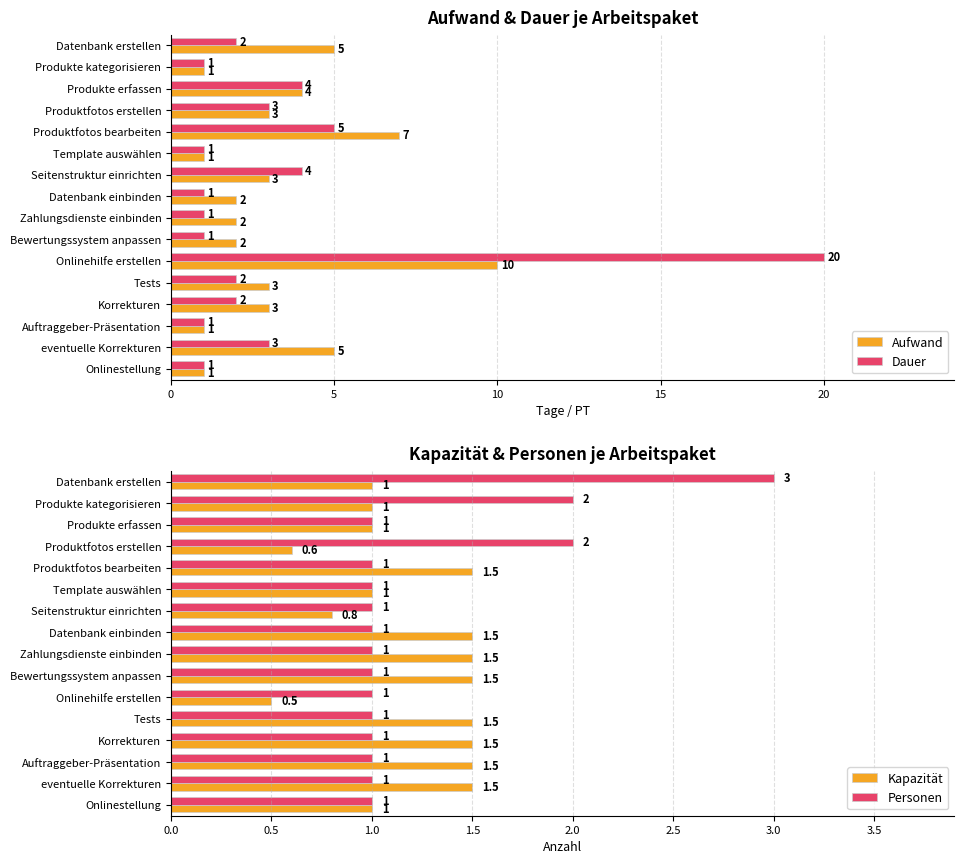

What are all the series names shown in the legend?

Aufwand, Dauer, Kapazität, Personen